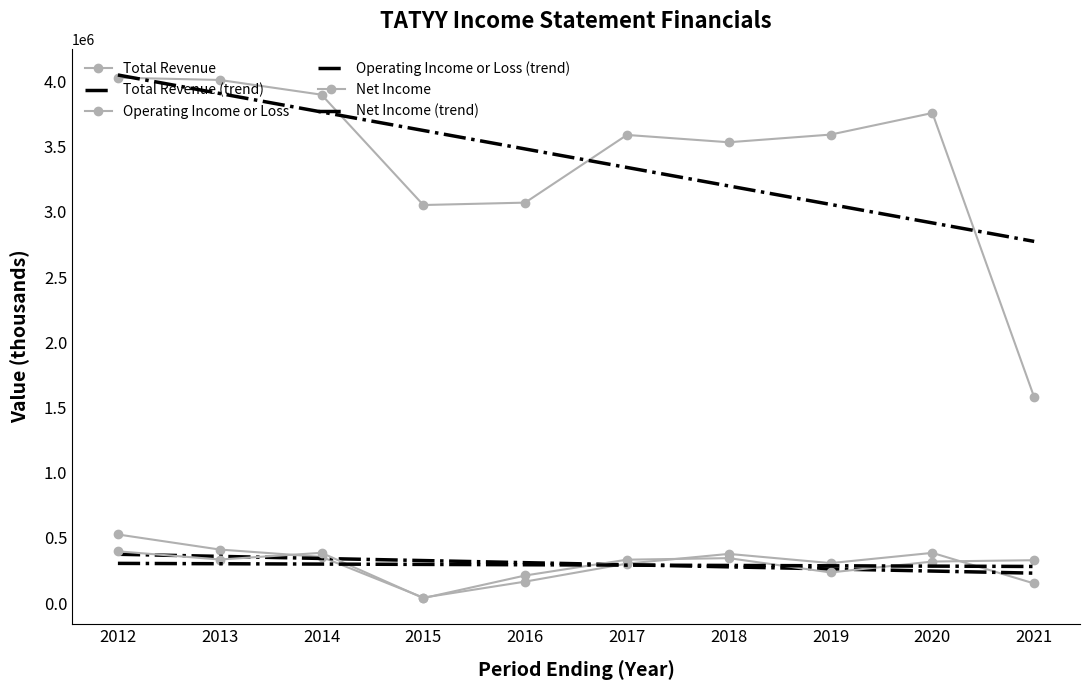

What is the difference between the highest and lowest values at 2021?

2621632.7